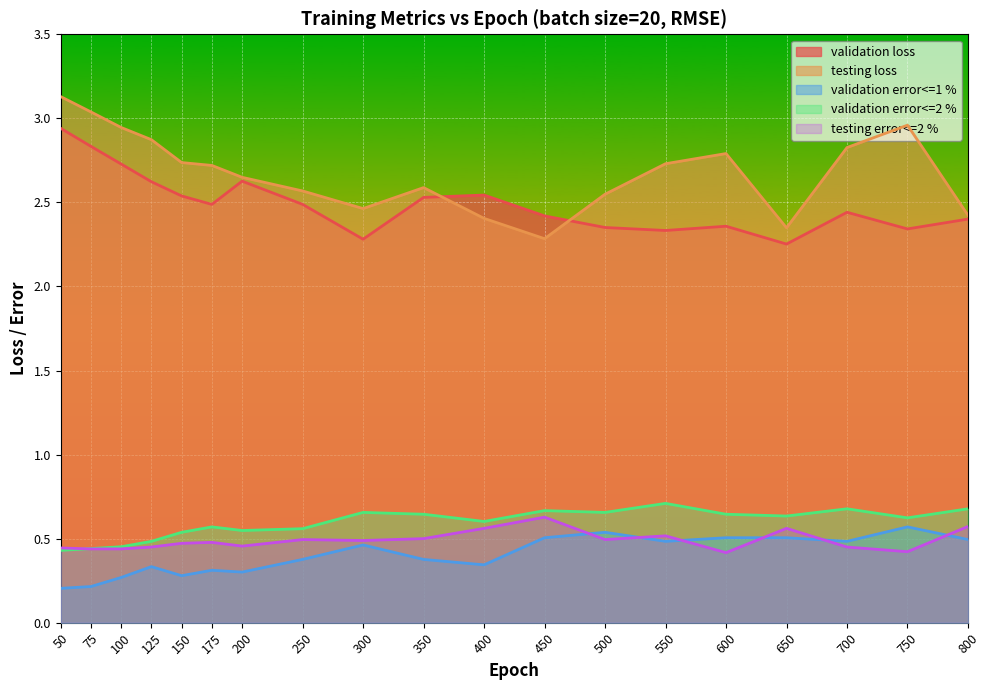

Where is the first local maximum for testing error<=2 %?

175